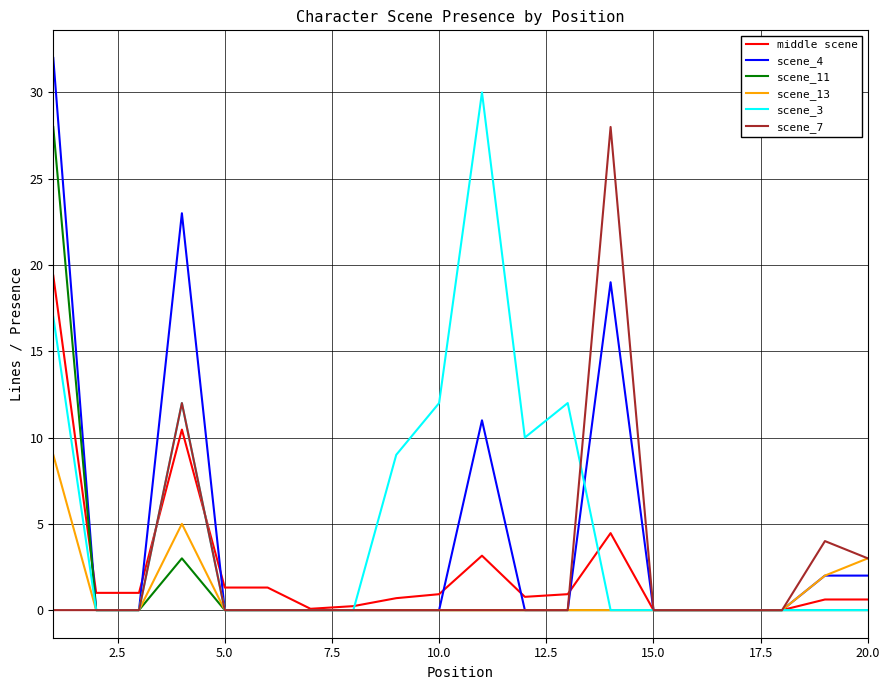

Count the number of categories in the chart.

20